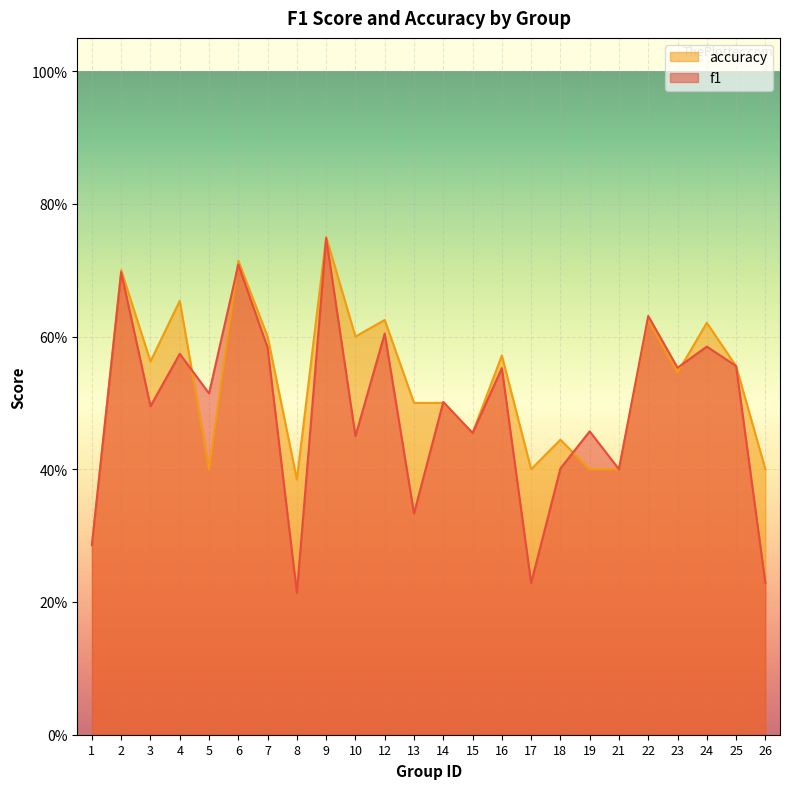

The value of accuracy at 2 is 0.7. True or false?

True